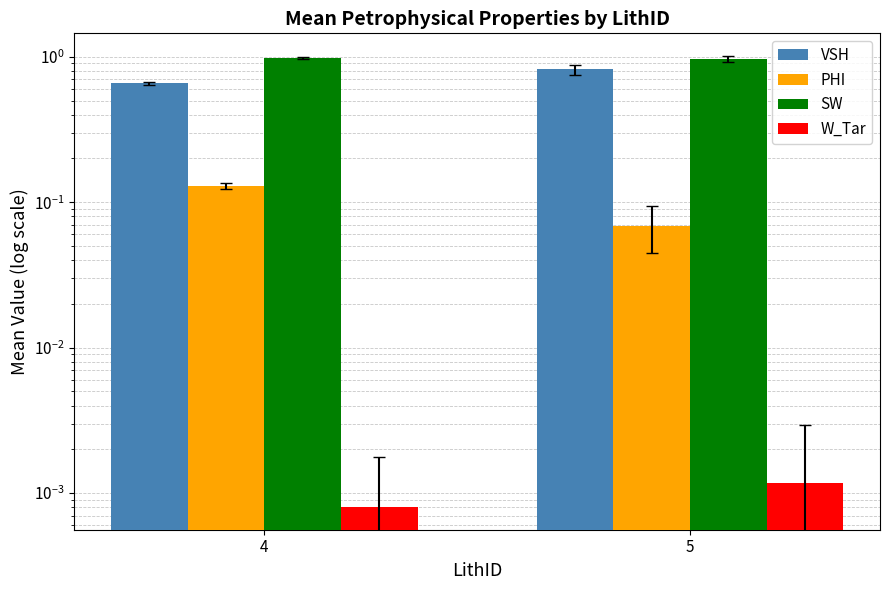

Count the number of categories in the chart.

2